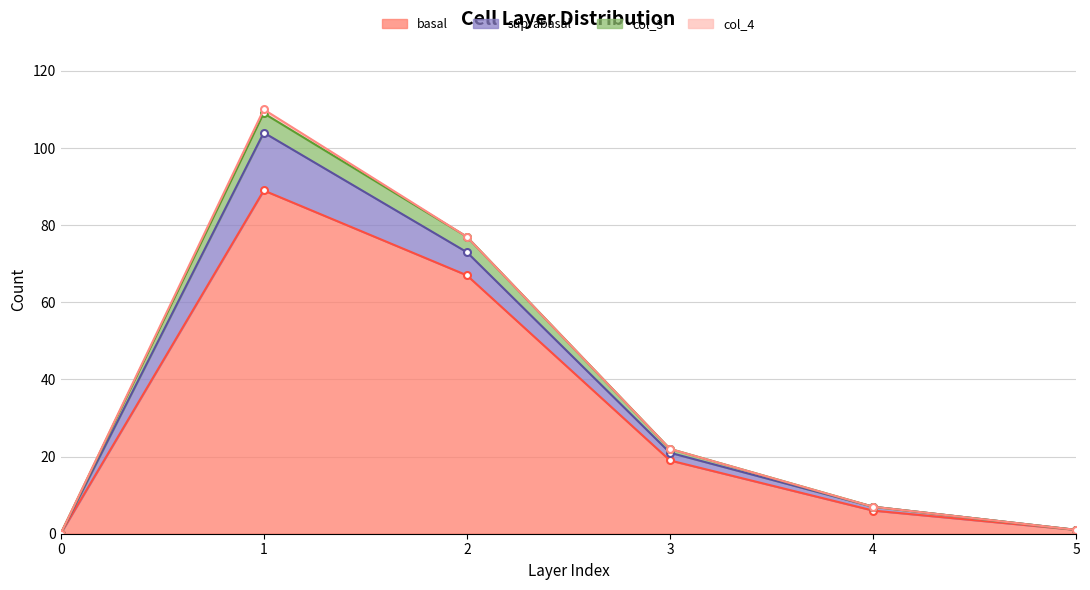

True or false: basal and col_3 intersect in this chart.

False